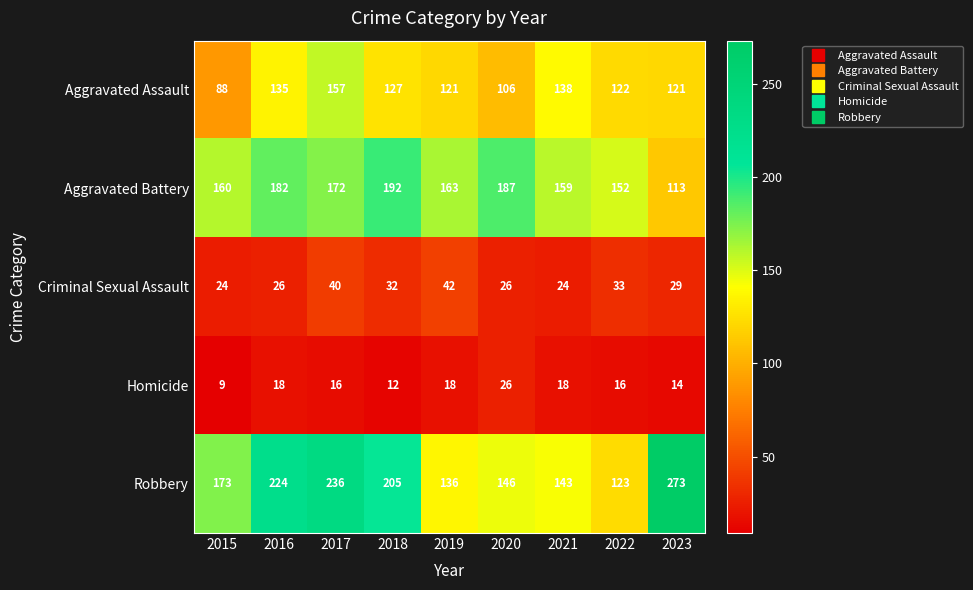

Which series has the largest total across all categories?

Robbery